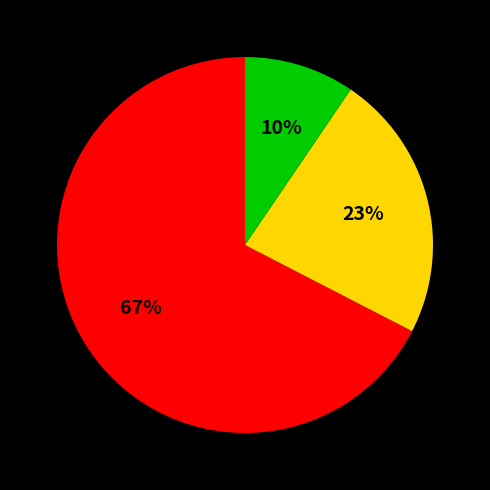

To the nearest percent, what is the average slice percentage?

33%